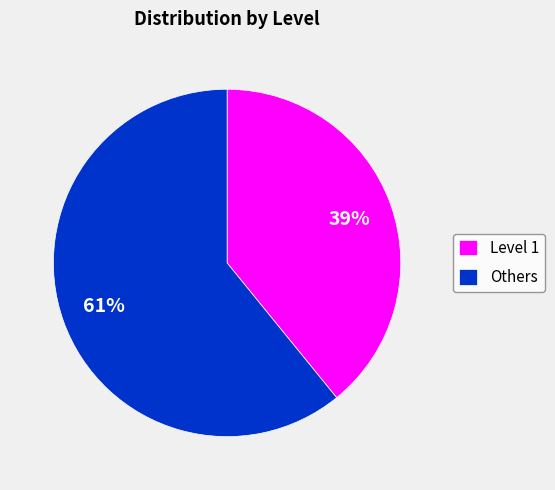

To the nearest percent, what portion does Level 1 represent?

39%